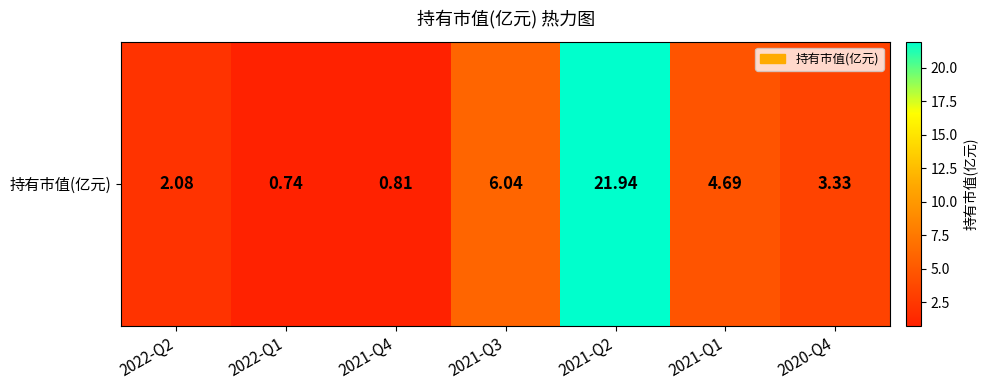

How many values exceed 3?

4